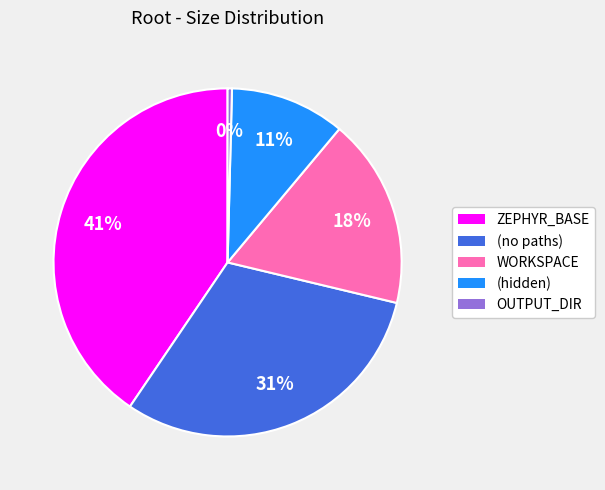

Is the sum of WORKSPACE and (hidden) greater than half?

No